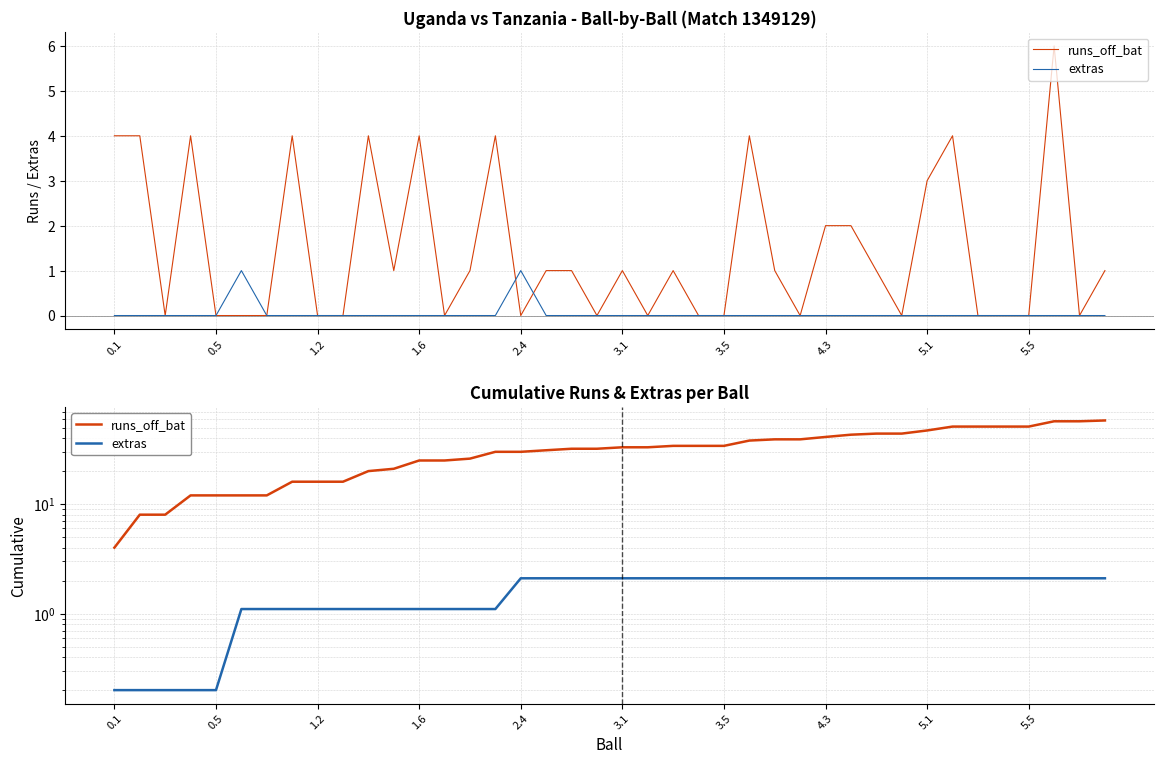

Reading right to left, transcribe all the data shown in this chart.

runs_off_bat: 58.0	57.0	57.0	51.0	51.0	51.0	51.0	47.0	44.0	44.0	43.0	41.0	39.0	39.0	38.0	34.0	34.0	34.0	33.0	33.0	32.0	32.0	31.0	30.0	30.0	26.0	25.0	25.0	21.0	20.0	16.0	16.0	16.0	12.0	12.0	12.0	12.0	8.0	8.0	4.0
extras: 2.1	2.1	2.1	2.1	2.1	2.1	2.1	2.1	2.1	2.1	2.1	2.1	2.1	2.1	2.1	2.1	2.1	2.1	2.1	2.1	2.1	2.1	2.1	2.1	1.1	1.1	1.1	1.1	1.1	1.1	1.1	1.1	1.1	1.1	1.1	0.2	0.2	0.2	0.2	0.2